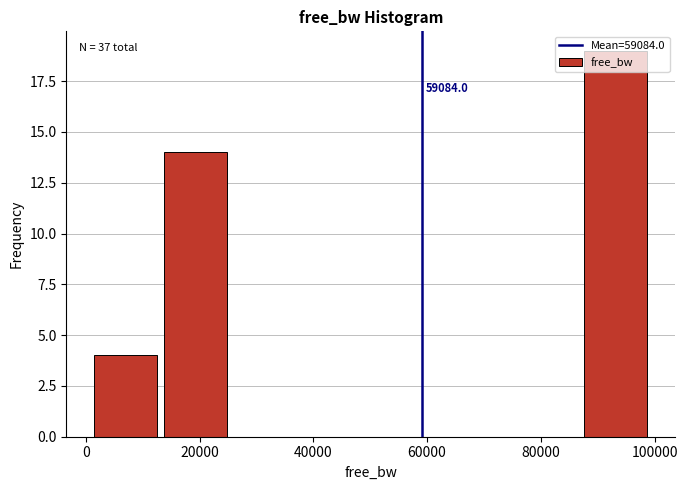

Over which range of the x-axis is the bar tallest?

88000 to 100000